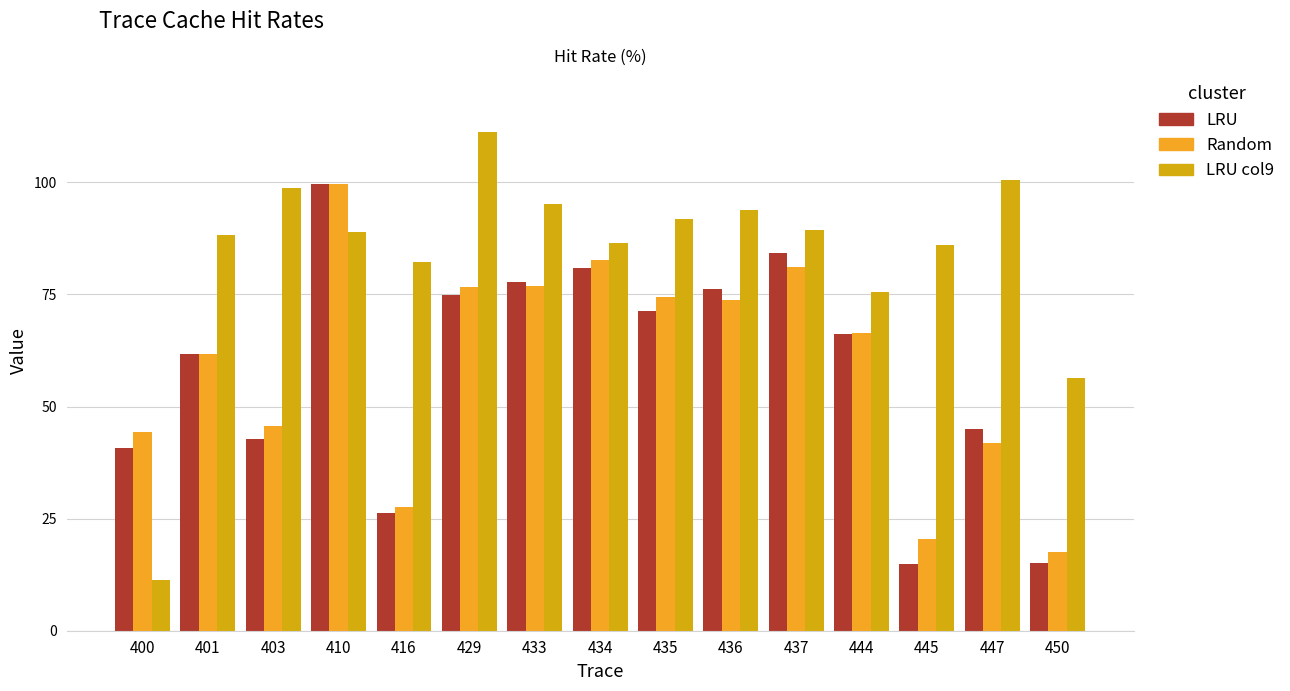

What is the total value across all series at 401?

211.6